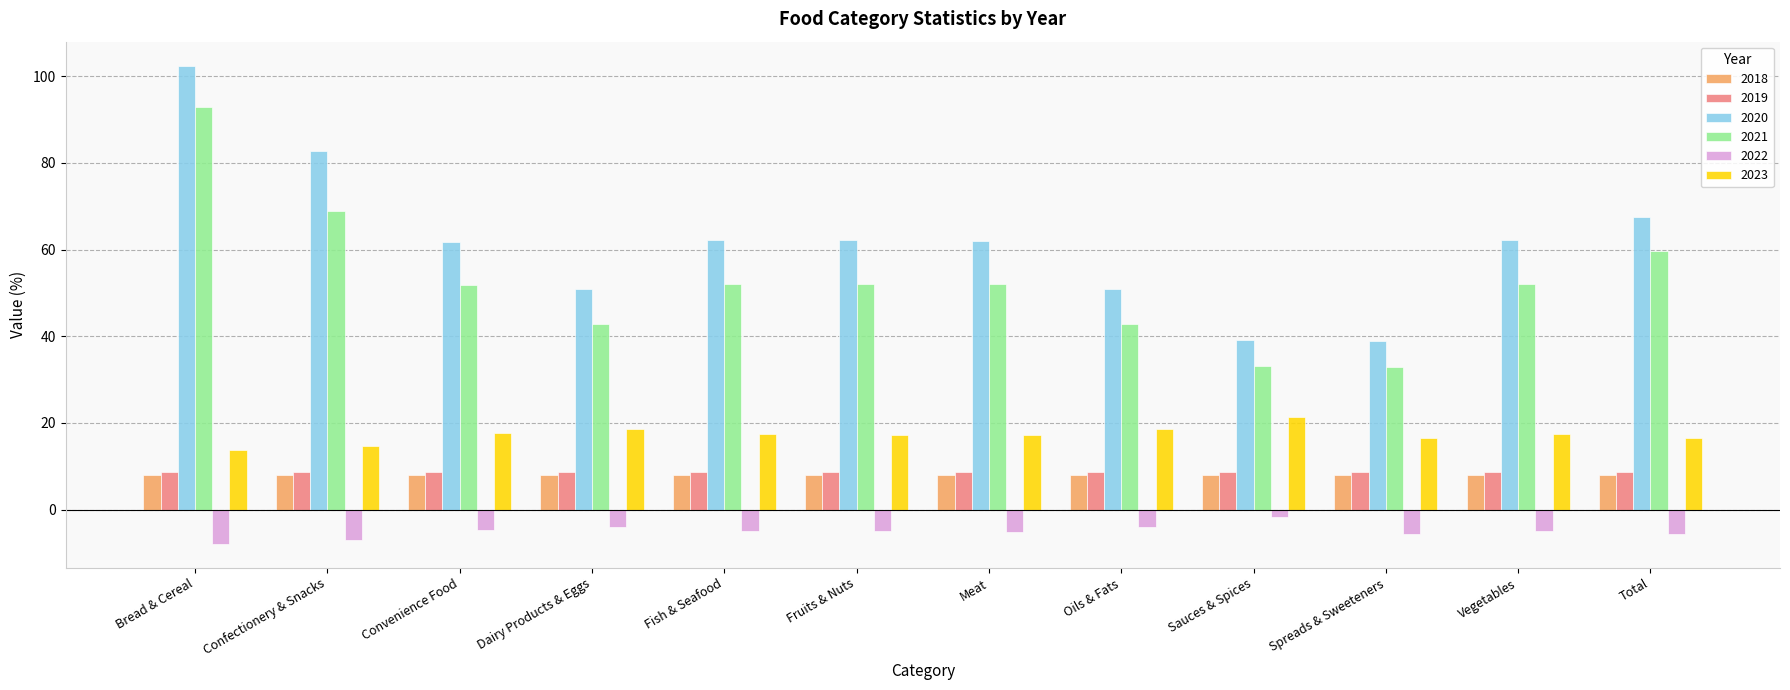

The 2020 series shows 62.1 at Fruits & Nuts. True or false?

True